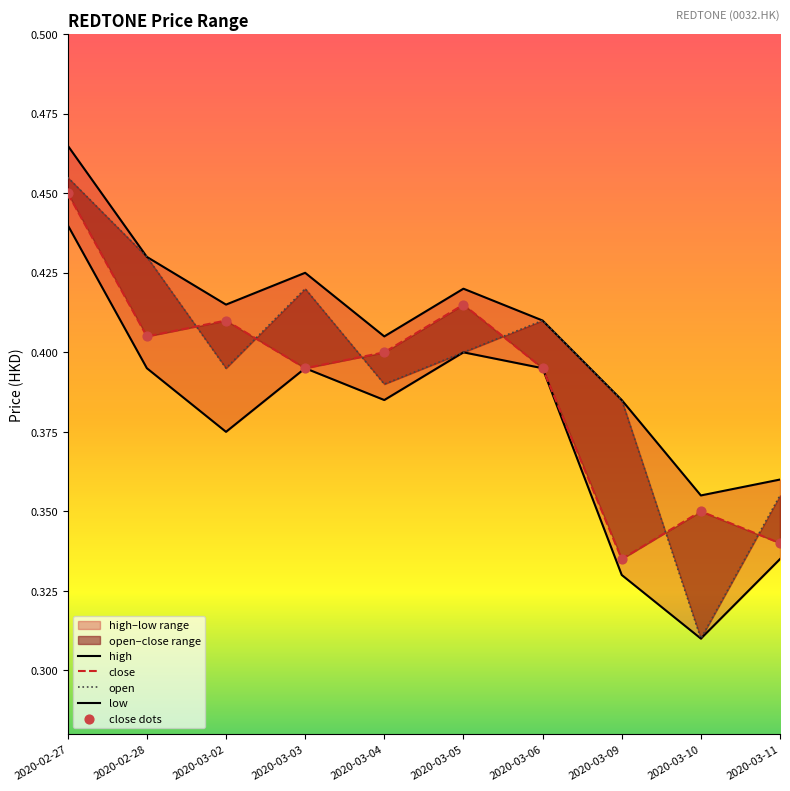

Which series has the largest total across all categories?

high